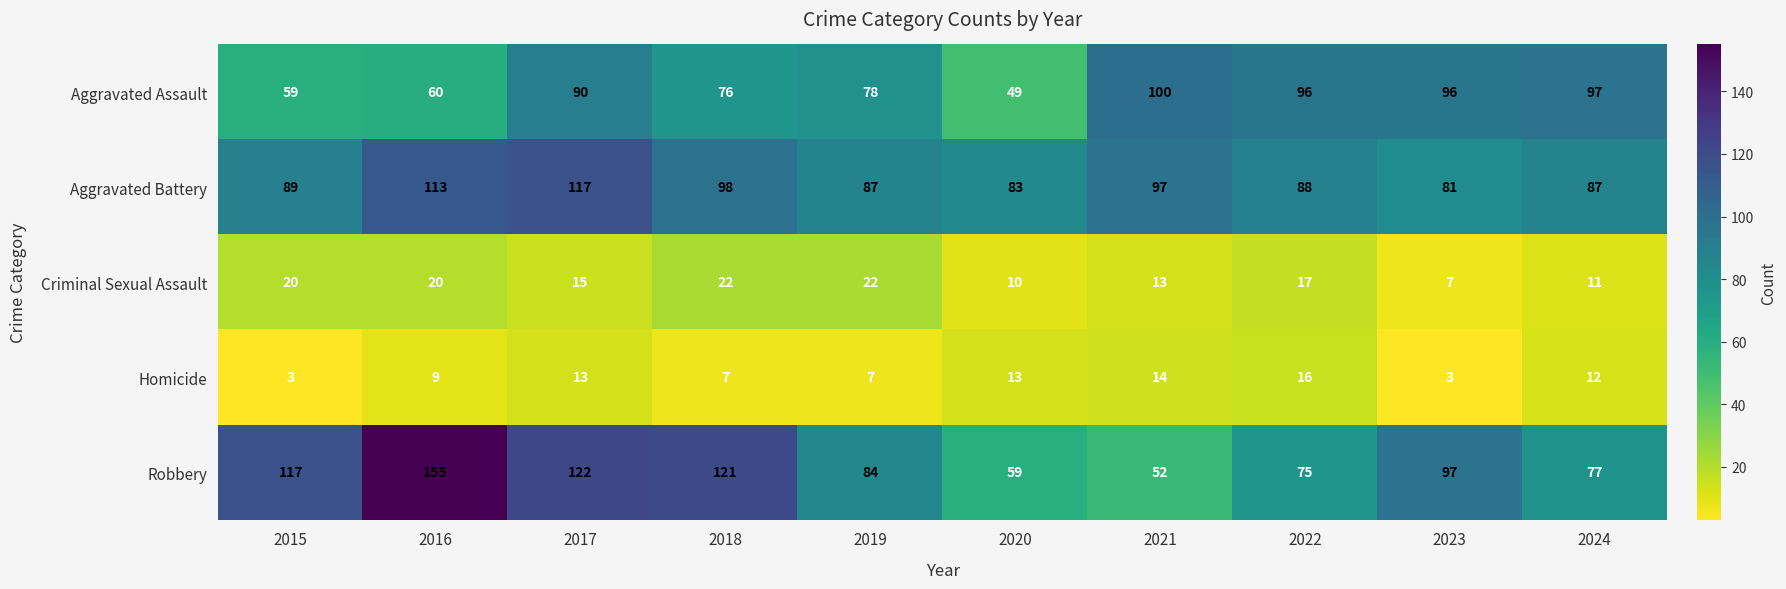

At which label is Homicide closest to 9?

2016